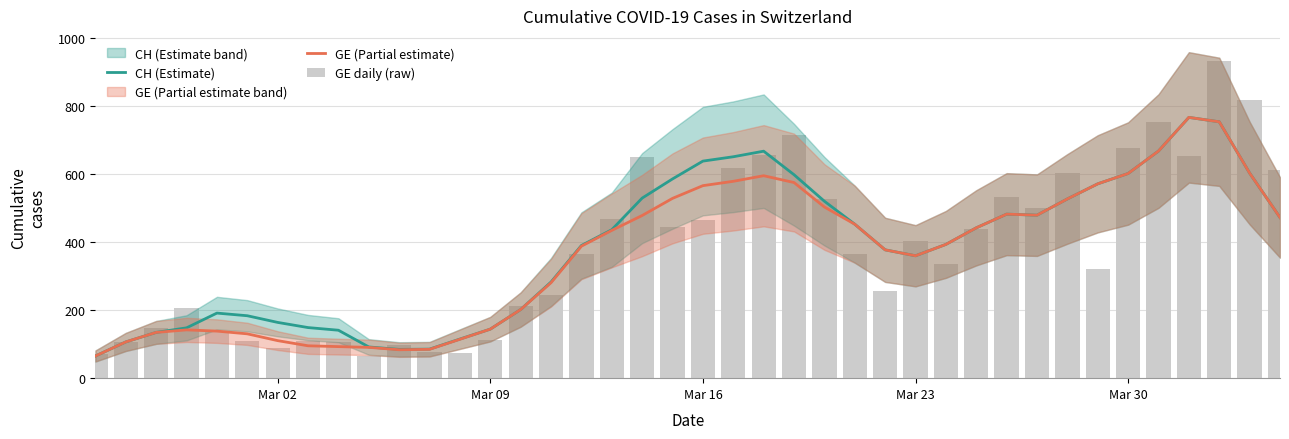

What is the difference between the maximum and minimum values in the GE (Partial estimate) series?

701.8